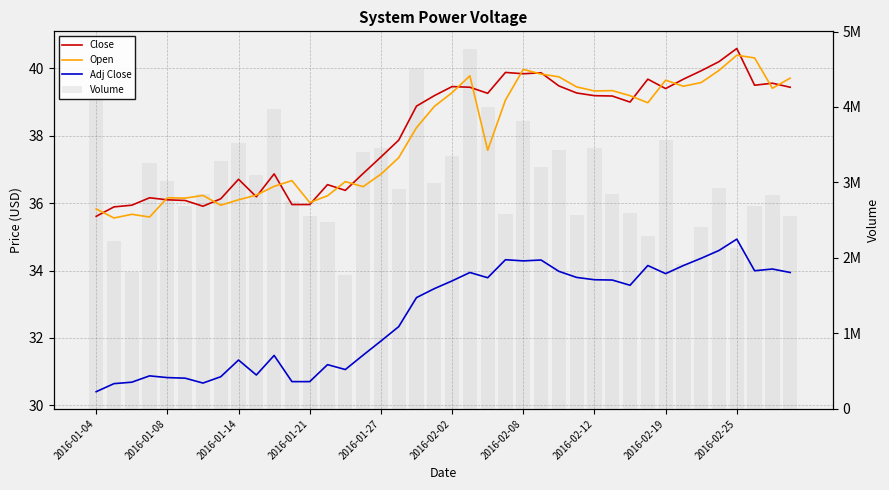

True or false: Volume has a value of 1630659.1 at 38.

False